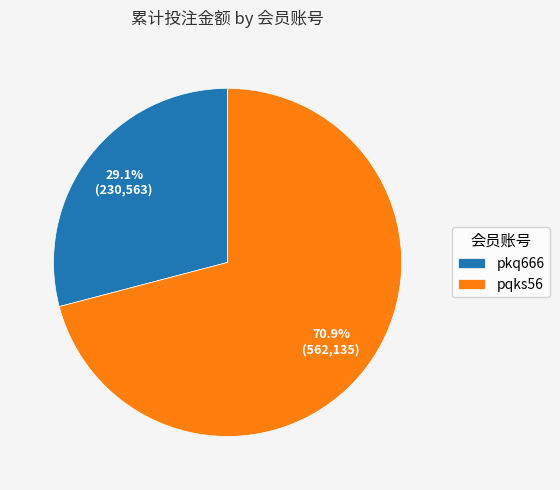

The pqks56 slice represents 71% of the pie. True or false?

True